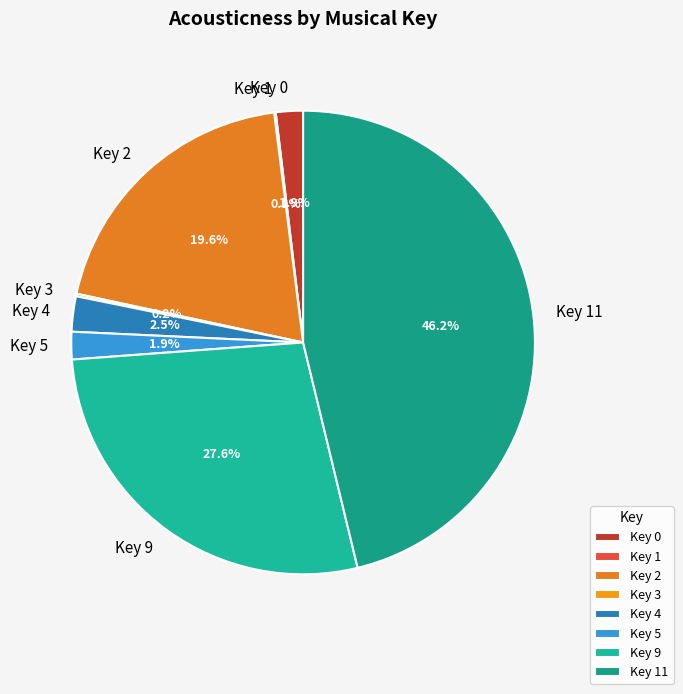

What portion of the pie excludes Key 5?

98.1%